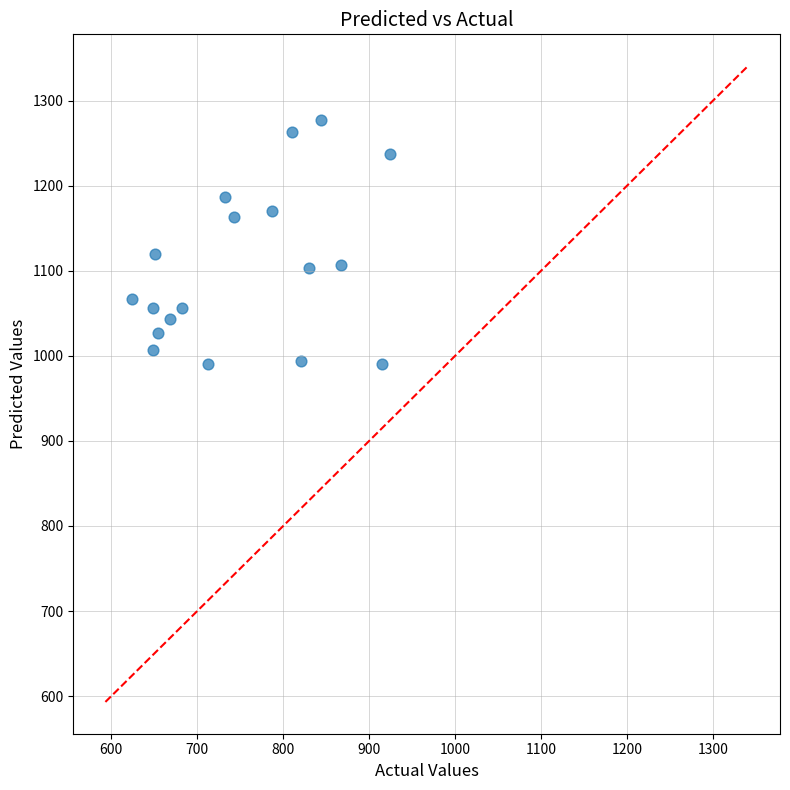

What Y value in the scatter plot is closest to 1133?

1120.0